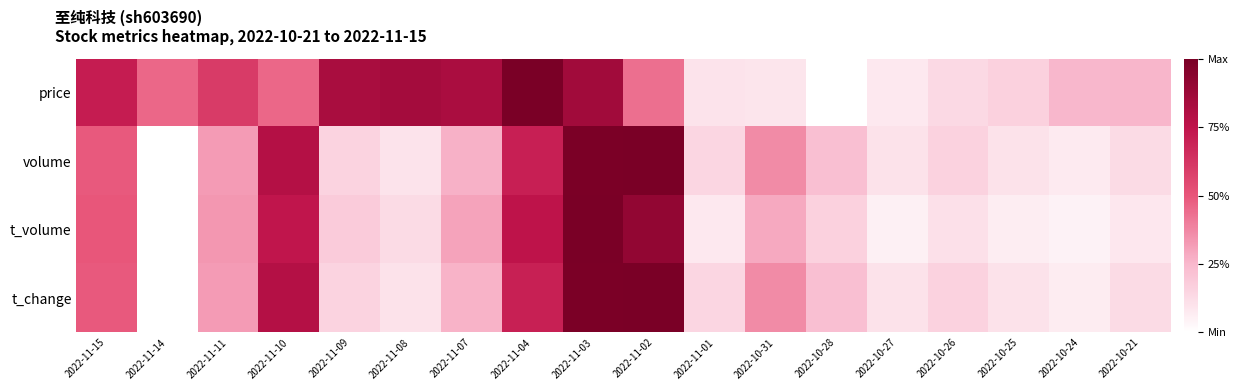

Which has a higher value, 2022-11-09 or 2022-11-04?

2022-11-04